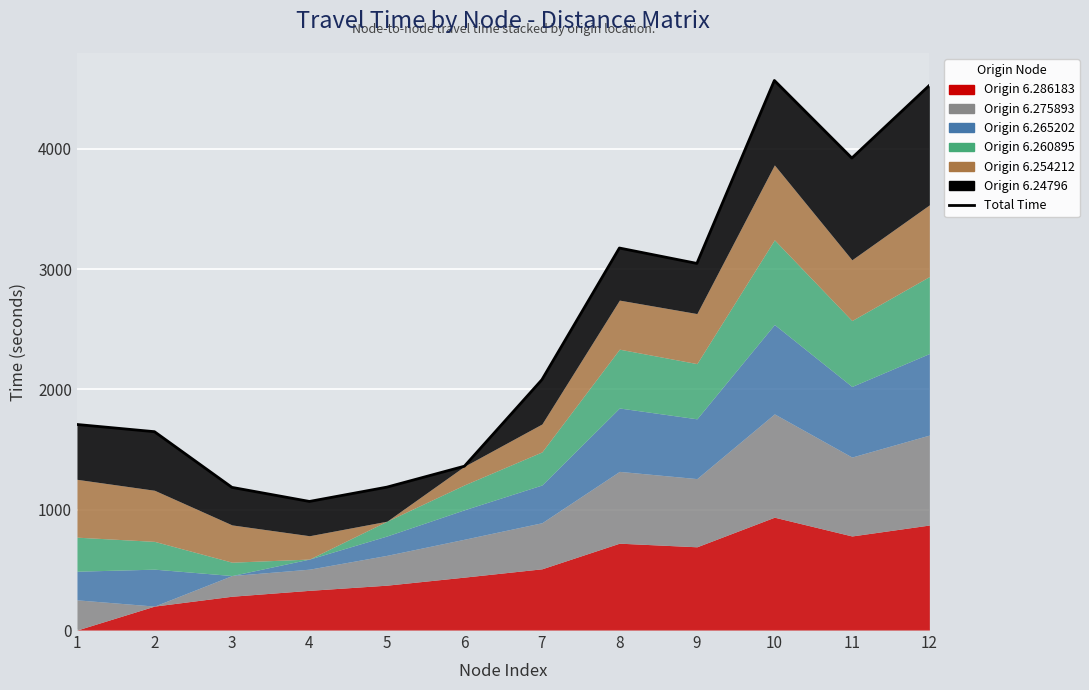

How many lines are shown in the chart?

1